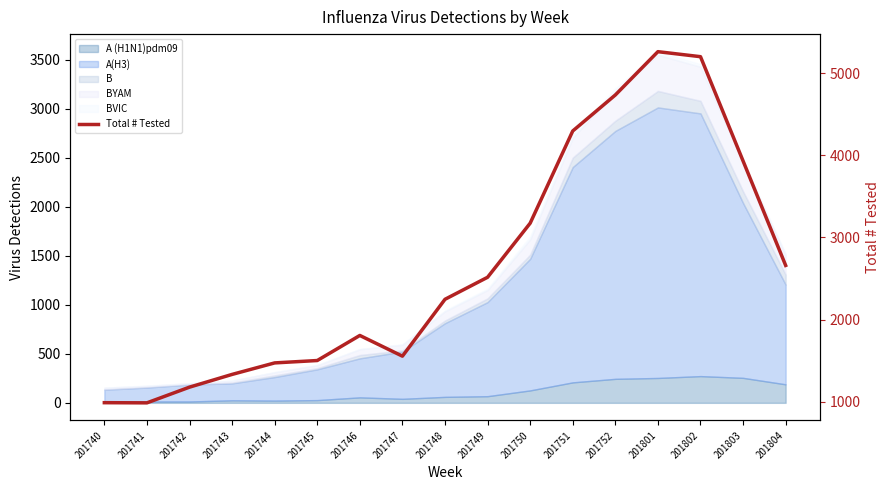

Rank the categories by value from highest to lowest.

201801, 201802, 201752, 201751, 201803, 201750, 201804, 201749, 201748, 201746, 201747, 201745, 201744, 201743, 201742, 201740, 201741